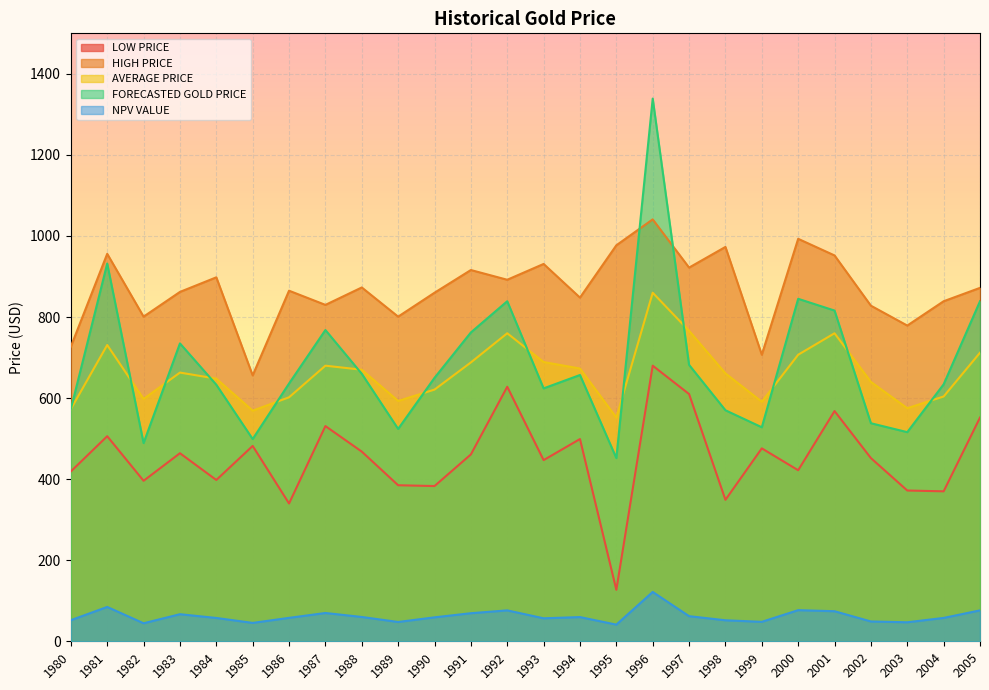

At which label is NPV VALUE closest to 81?

1981